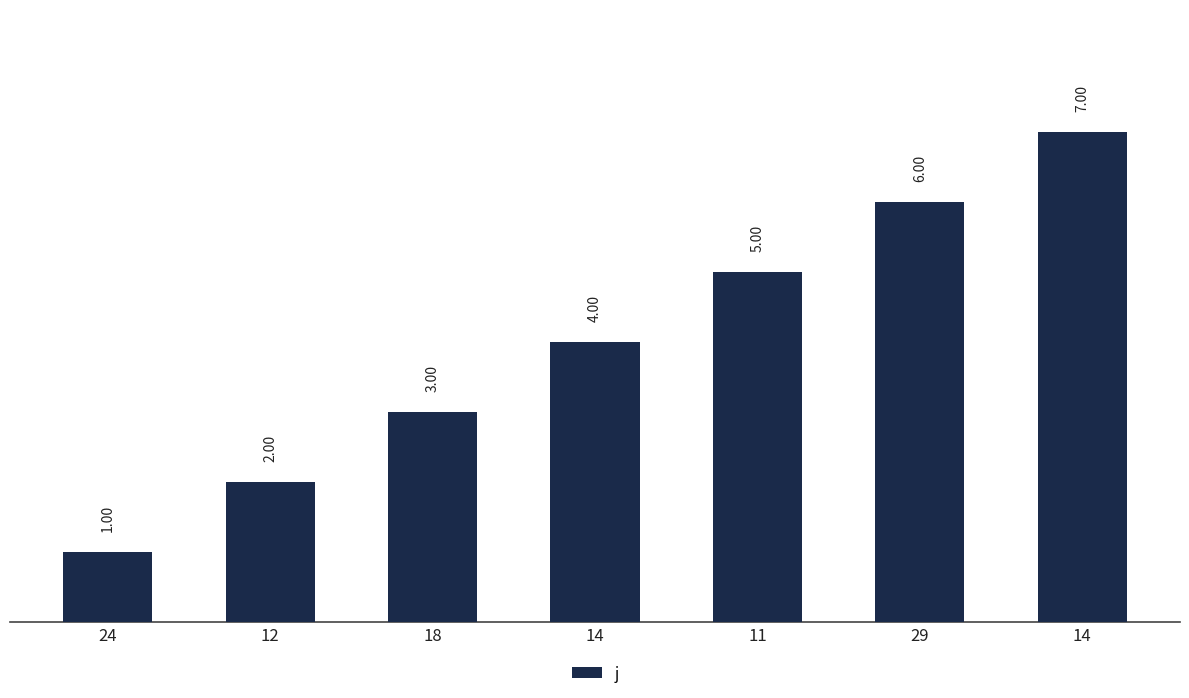

Reading left to right, transcribe all the data shown in this chart.

1	2	3	4	5	6	7